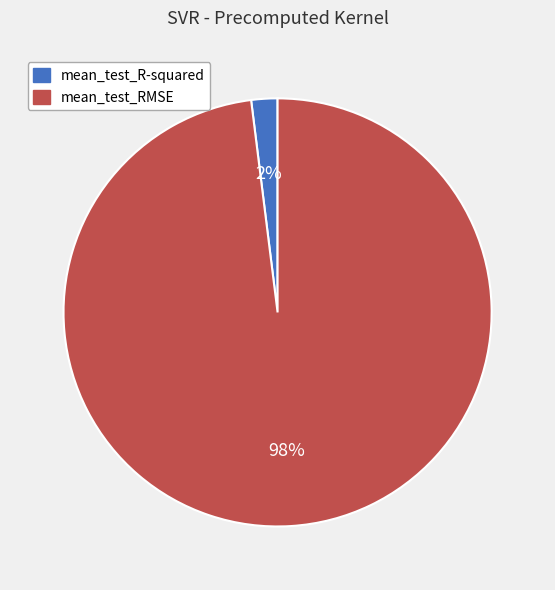

The mean_test_R-squared slice represents 13% of the pie. True or false?

False